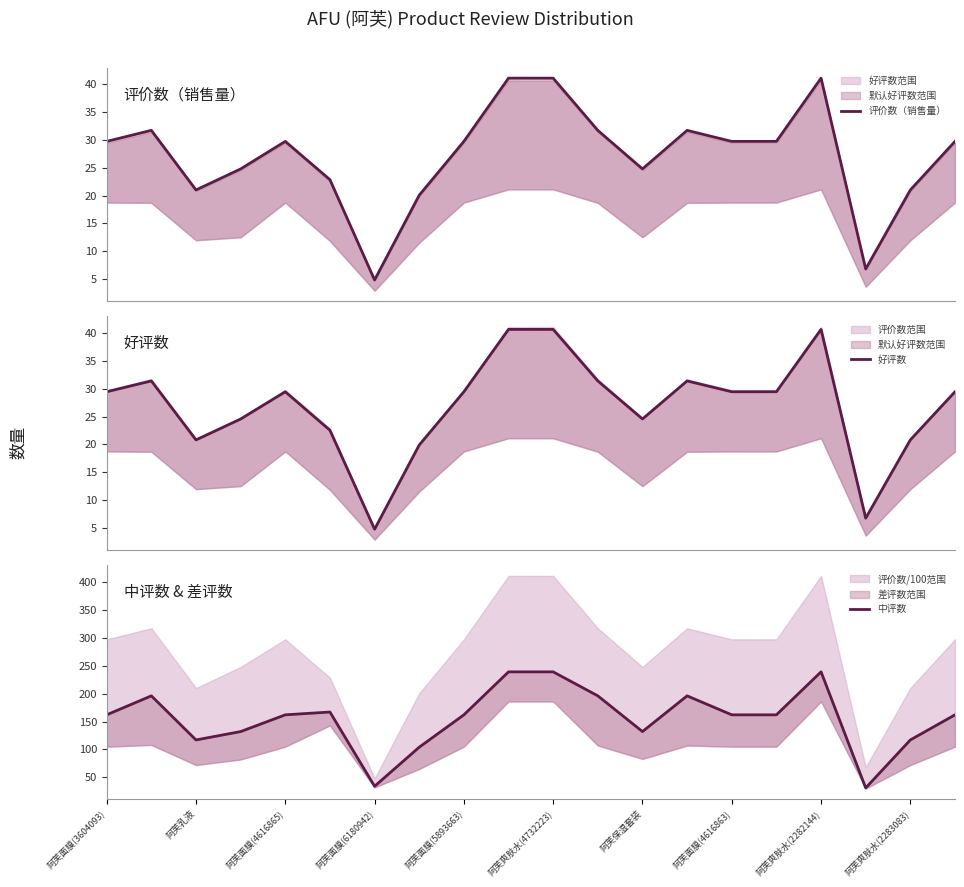

Is it true that 中评数 equals 196.0 at 11?

True